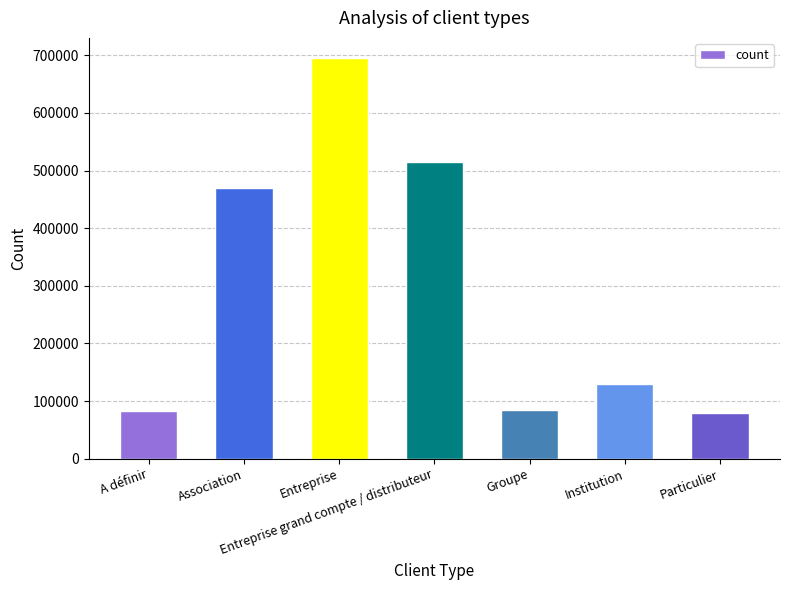

What is the label of the 7th bar from the left?

Particulier